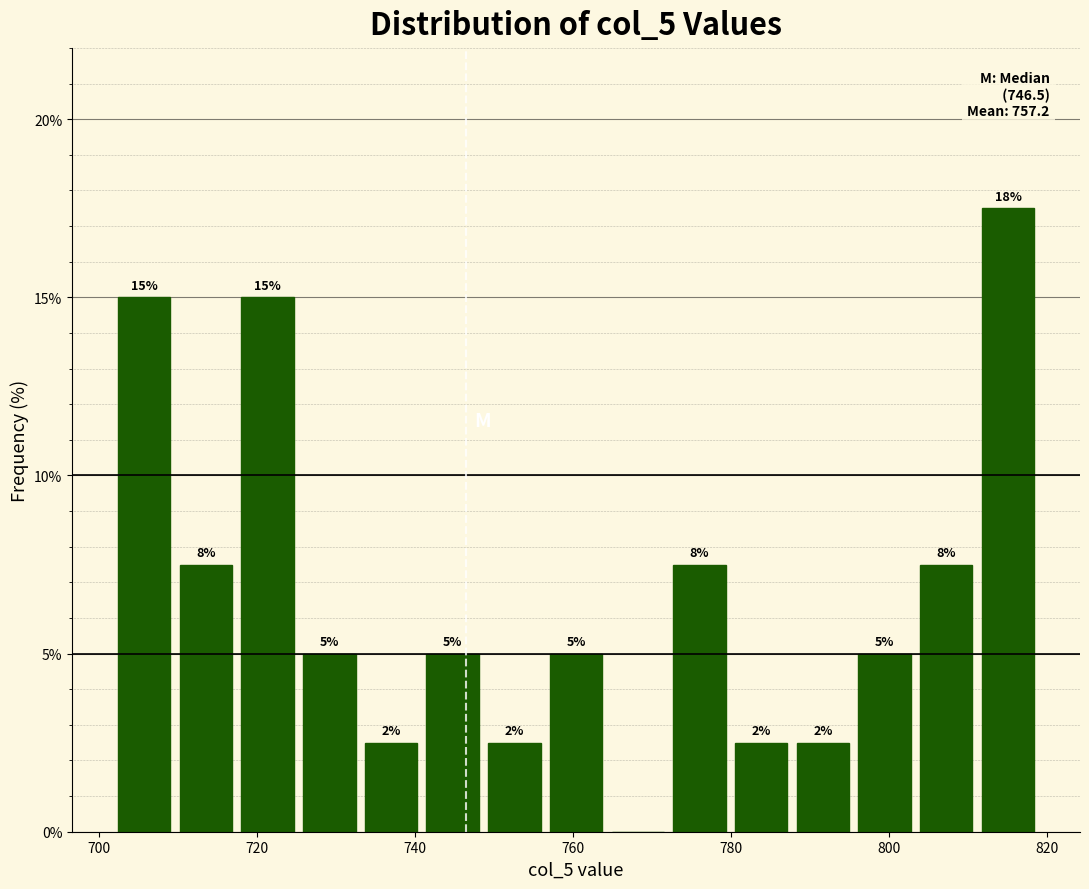

Read against the x-axis, roughly where is the centre of the tallest bar?

816